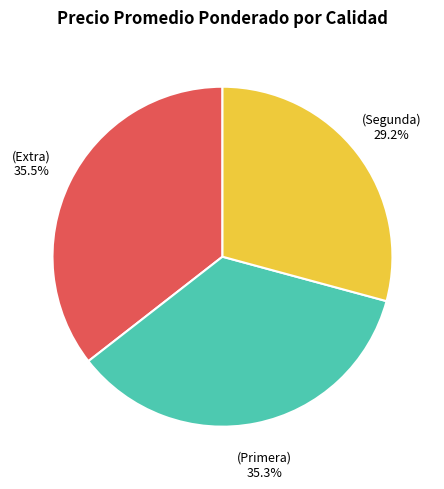

Does any single category account for the majority?

No